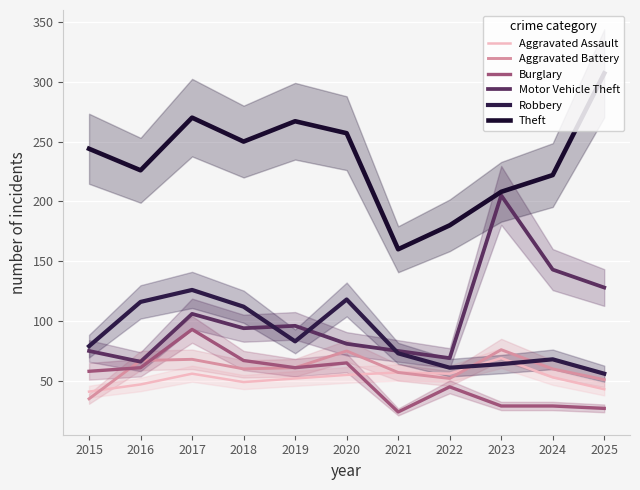

Which has a higher value, 2018 or 2020?

2020